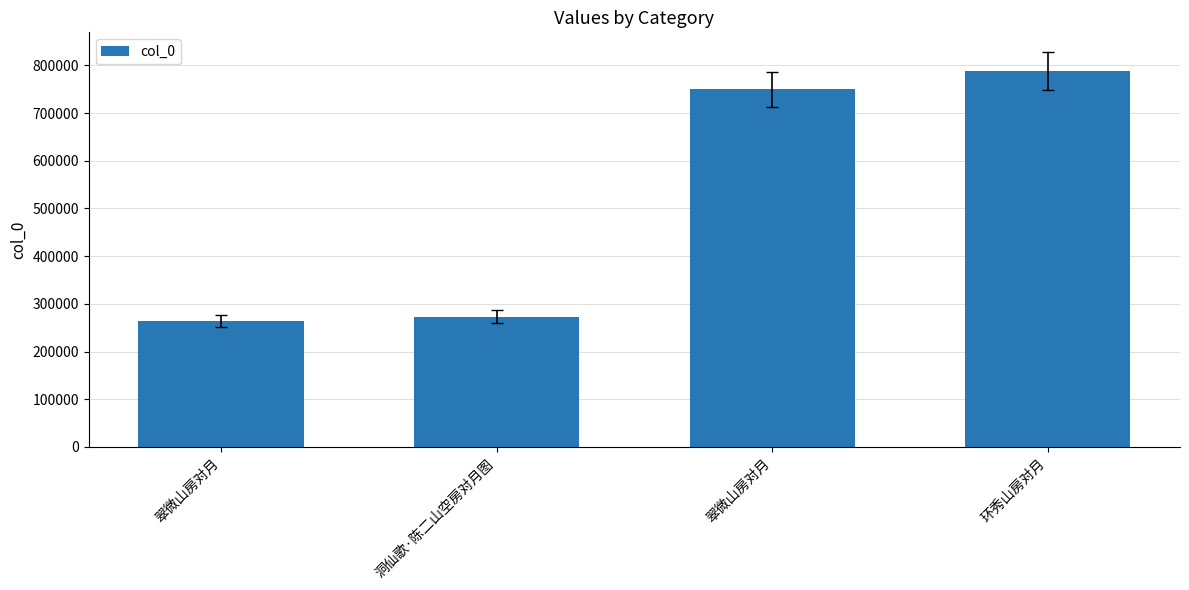

What is the difference between the maximum and second lowest values?

515803